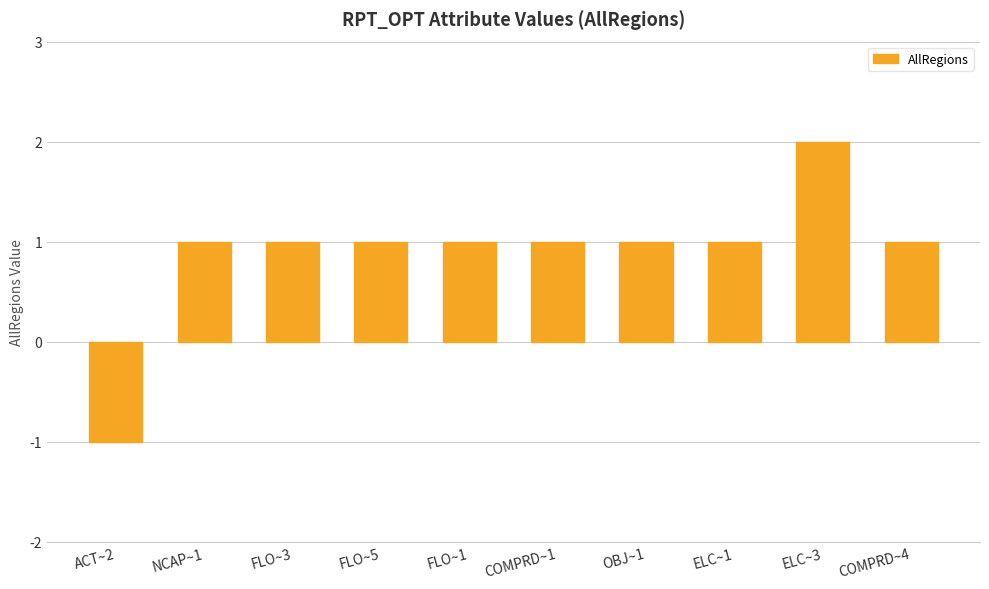

How many positive values are there?

9